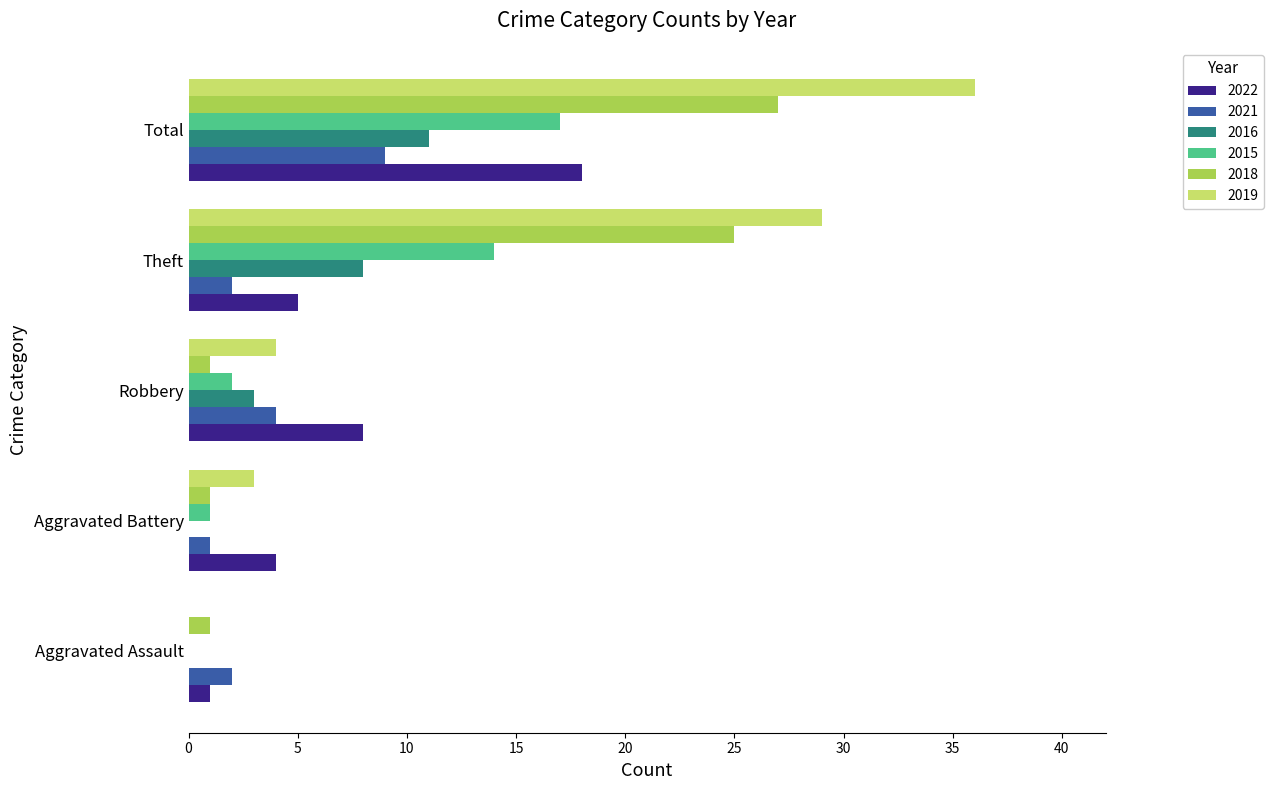

What is the total value across all series at Aggravated Battery?

10